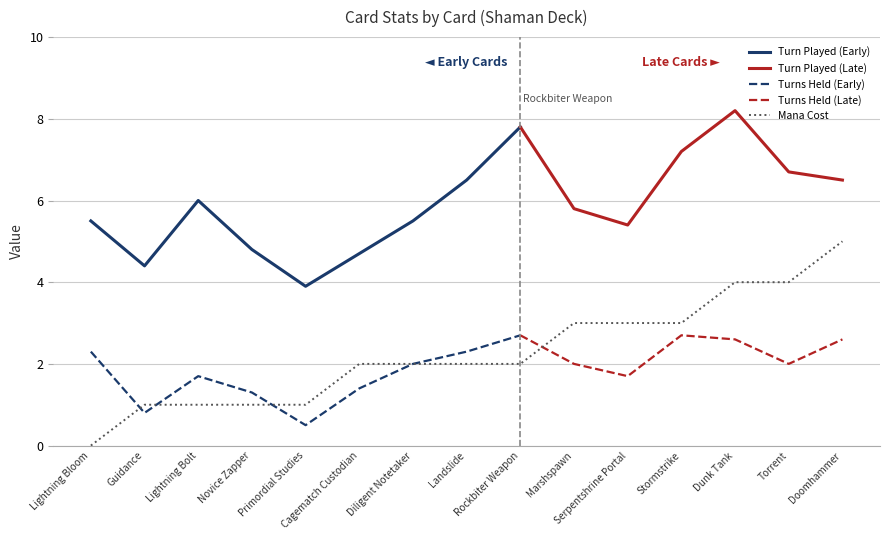

How many interior local peaks does the Turn Played series have?

3